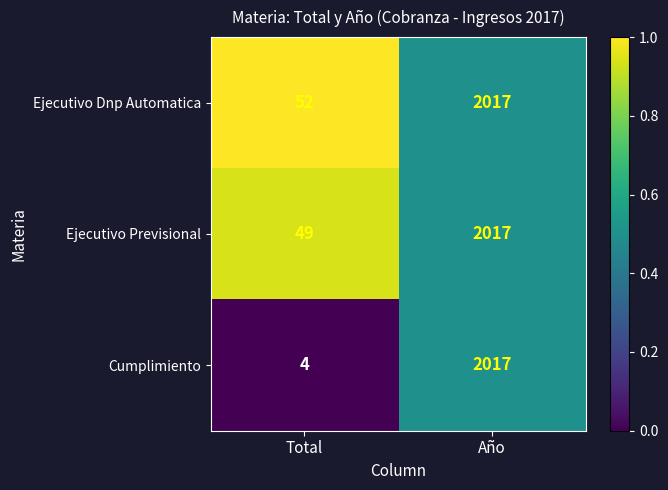

Between Total and Año, which series saw the biggest shift?

Cumplimiento